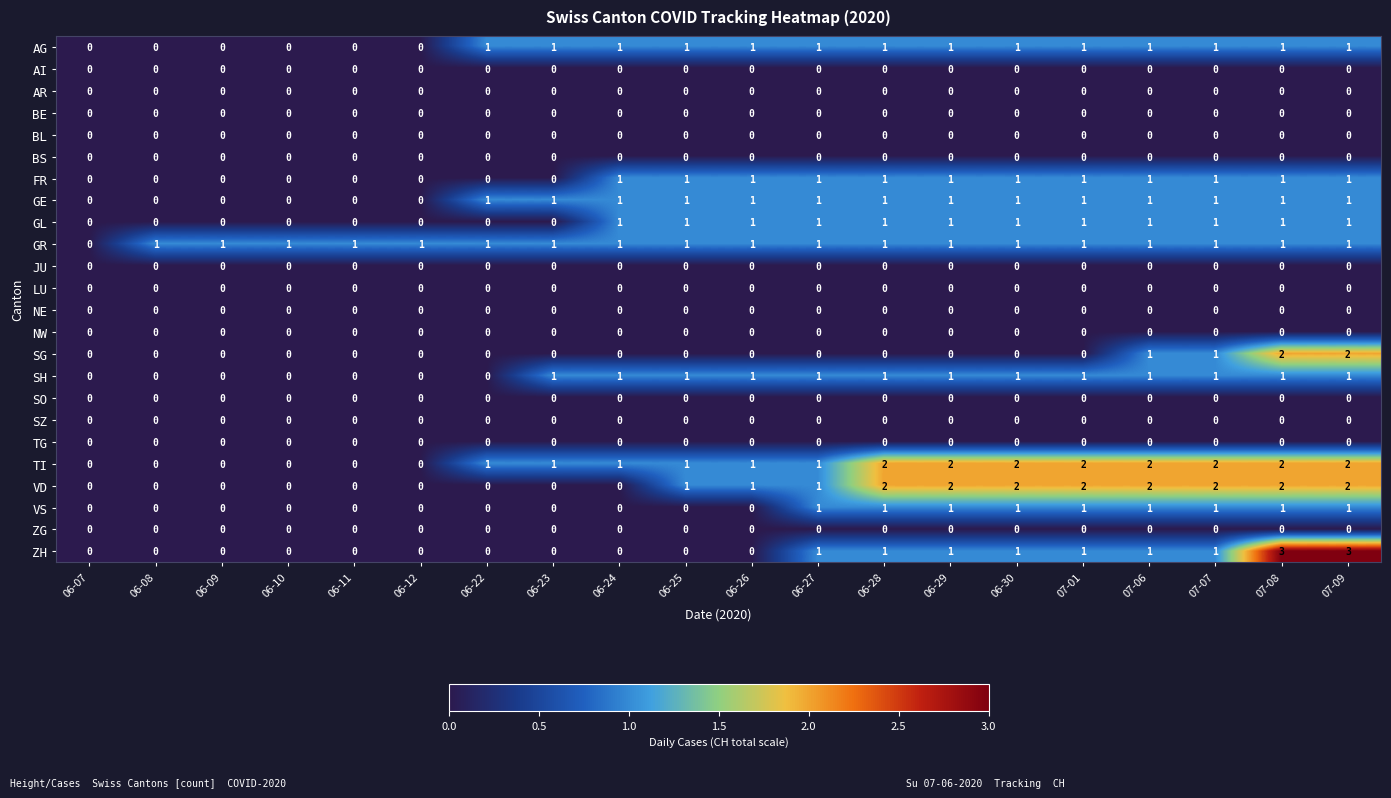

What is the sum of all VS values?

9